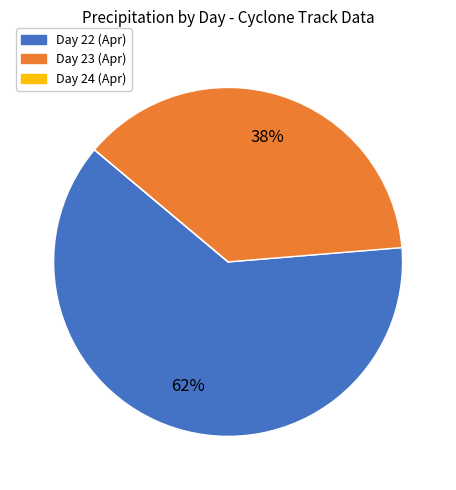

Is there a majority slice in this chart?

Yes